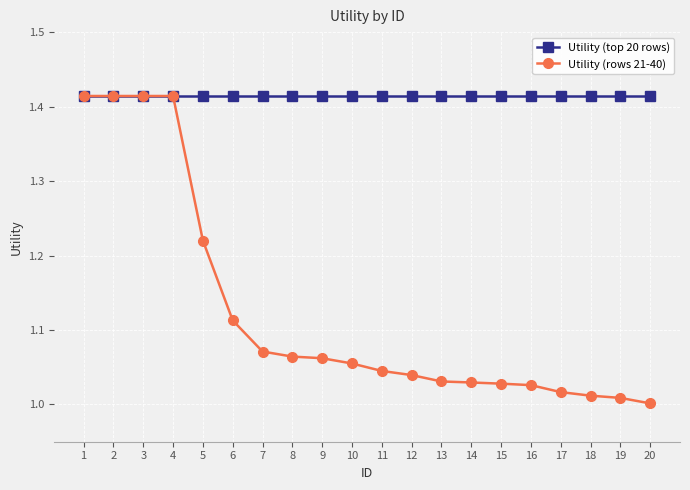

Which series has the largest total across all categories?

Utility (top 20 rows)